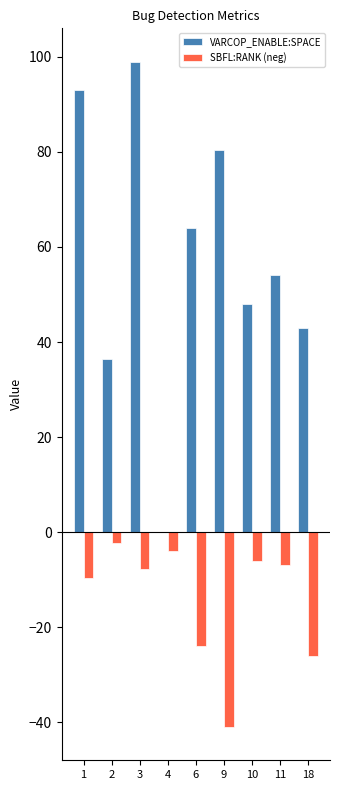

What is the total value across all series at 9?

39.4